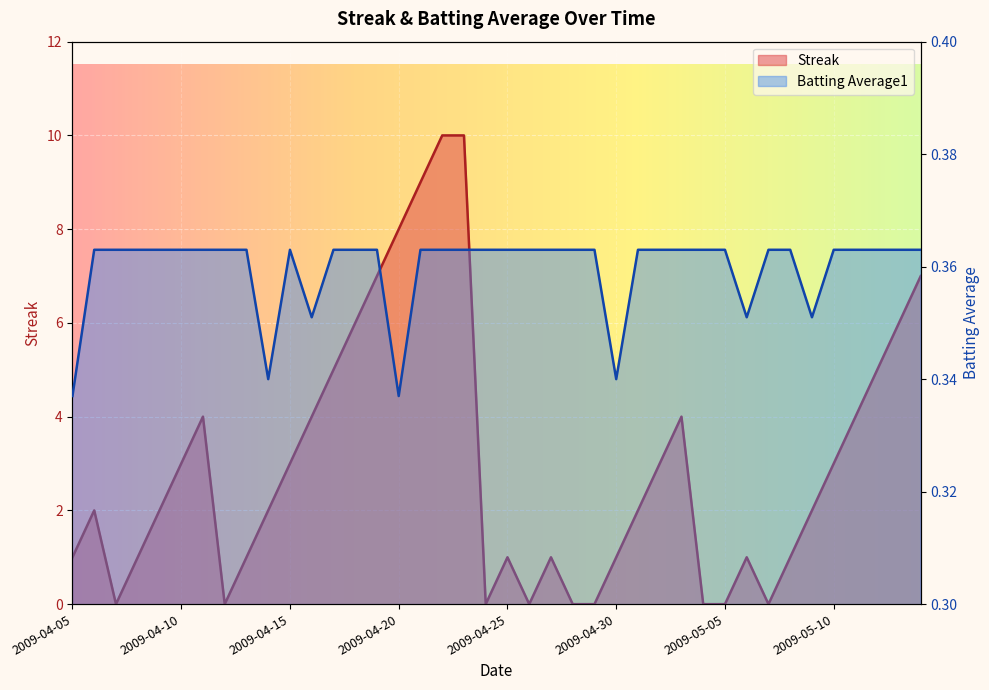

Between which two adjacent categories do Batting Average1 and Streak first intersect?

2009-04-06 and 2009-04-07